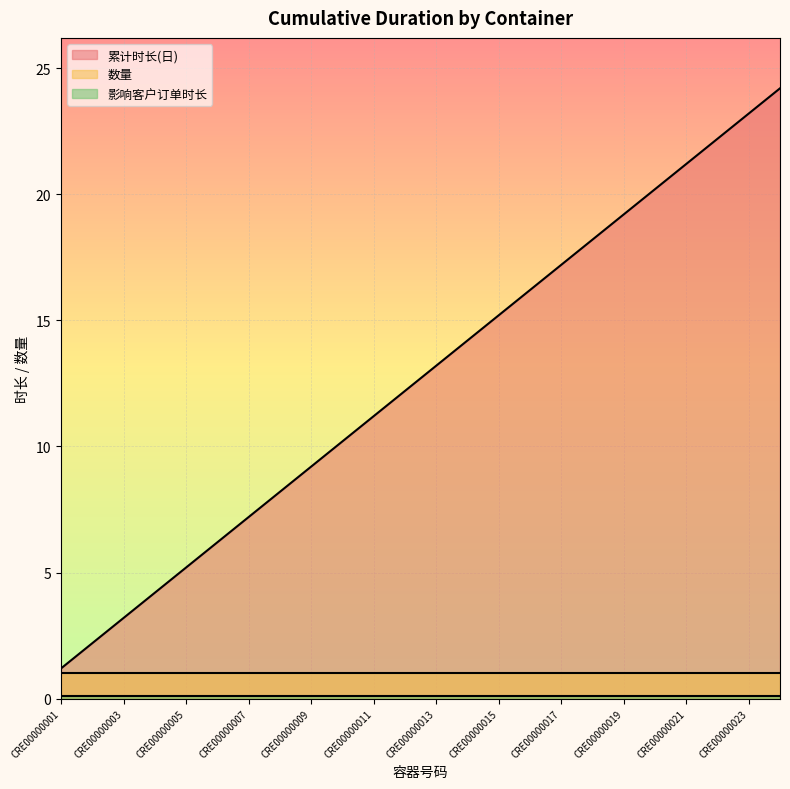

List the series in order of their peak value, highest first.

累计时长(日), 数量, 影响客户订单时长